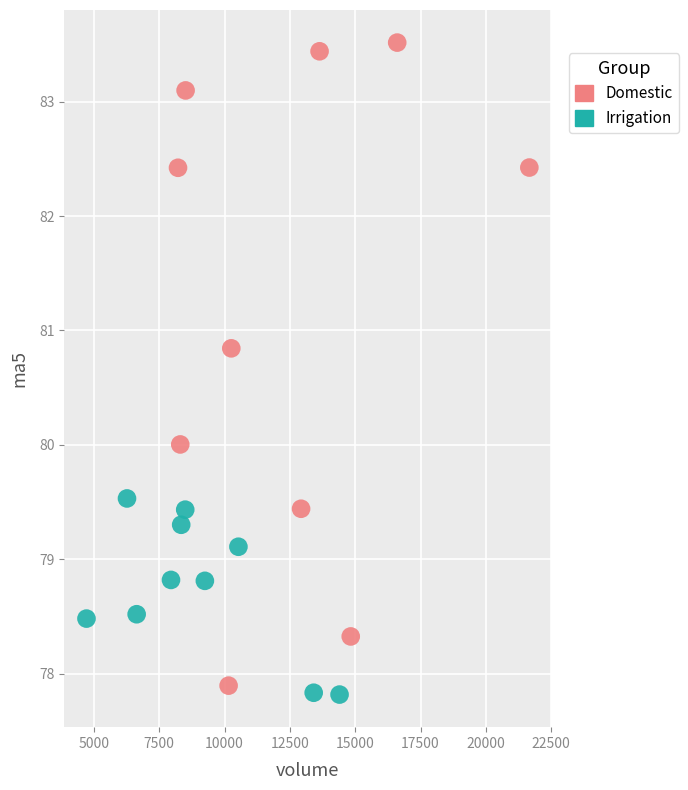

Which series reaches the maximum Y coordinate?

Domestic